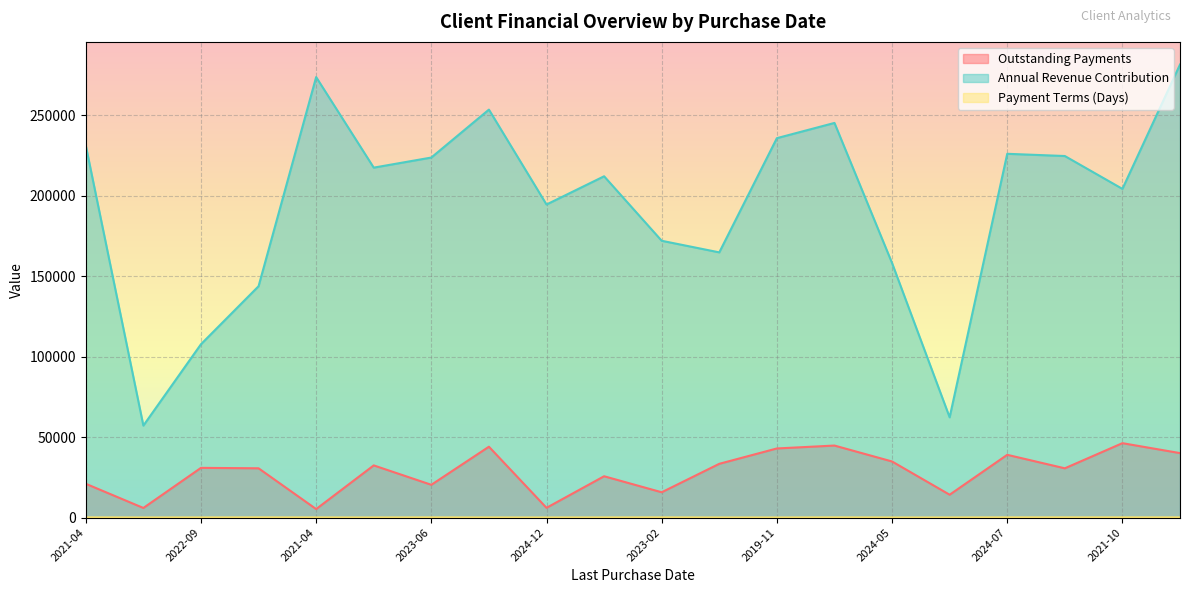

What are all the series names shown in the legend?

Outstanding Payments, Annual Revenue Contribution, Payment Terms (Days)